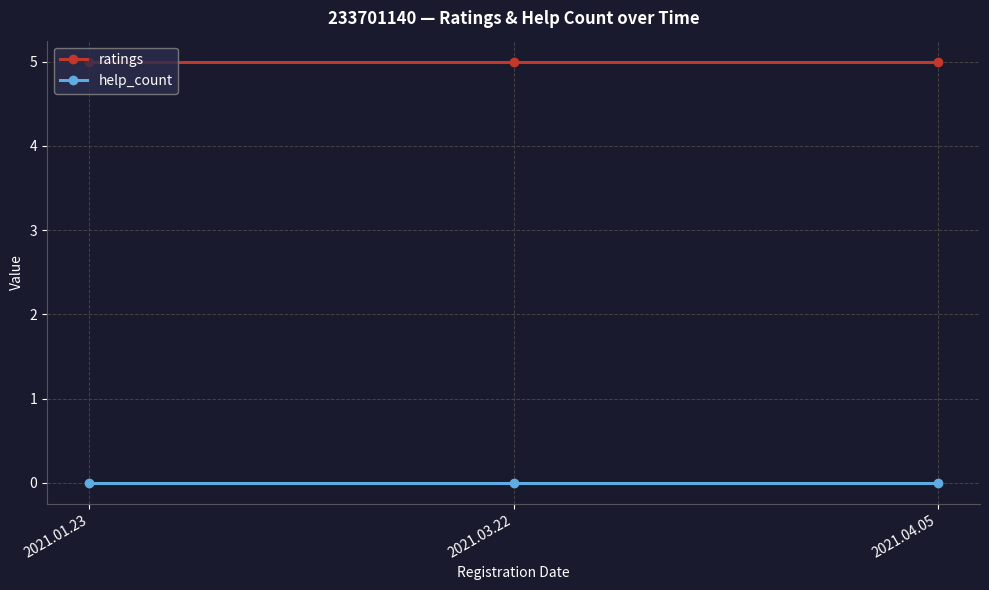

Reading left to right, extract all data points from this chart.

ratings: 5	5	5
help_count: 0	0	0